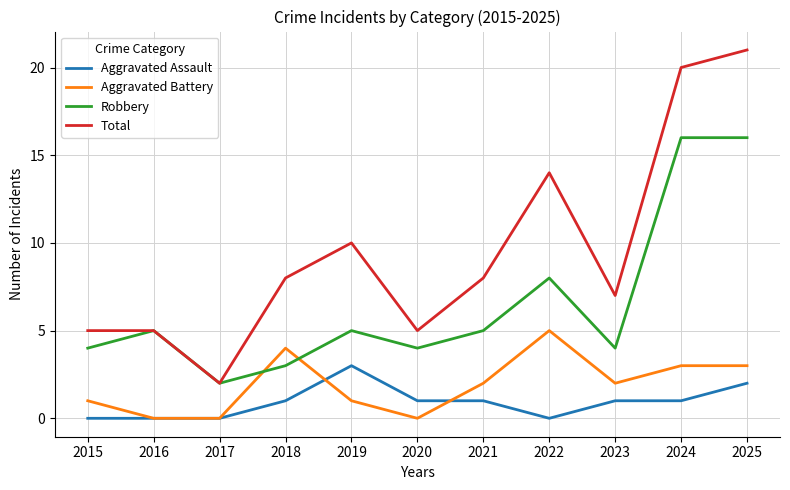

Which series has the largest range (max minus min)?

Total